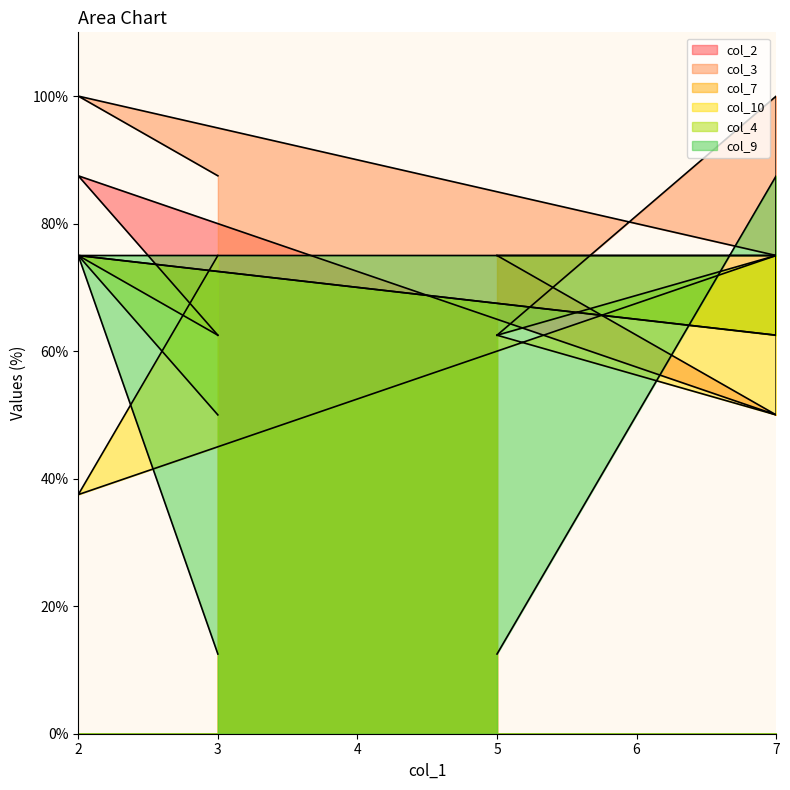

At which category is the sum across all series the highest?

2